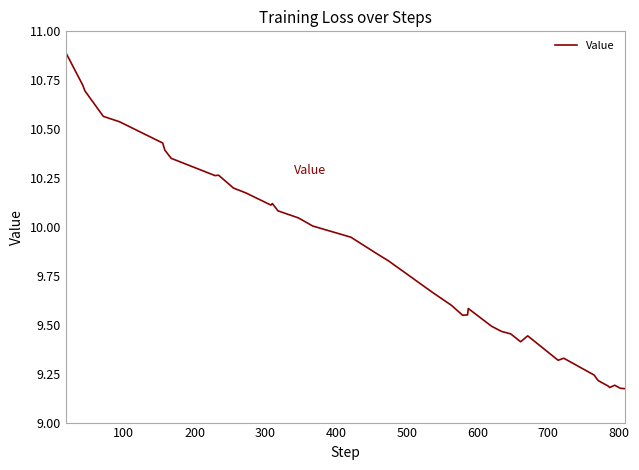

What is the difference between the maximum and minimum values?

1.7